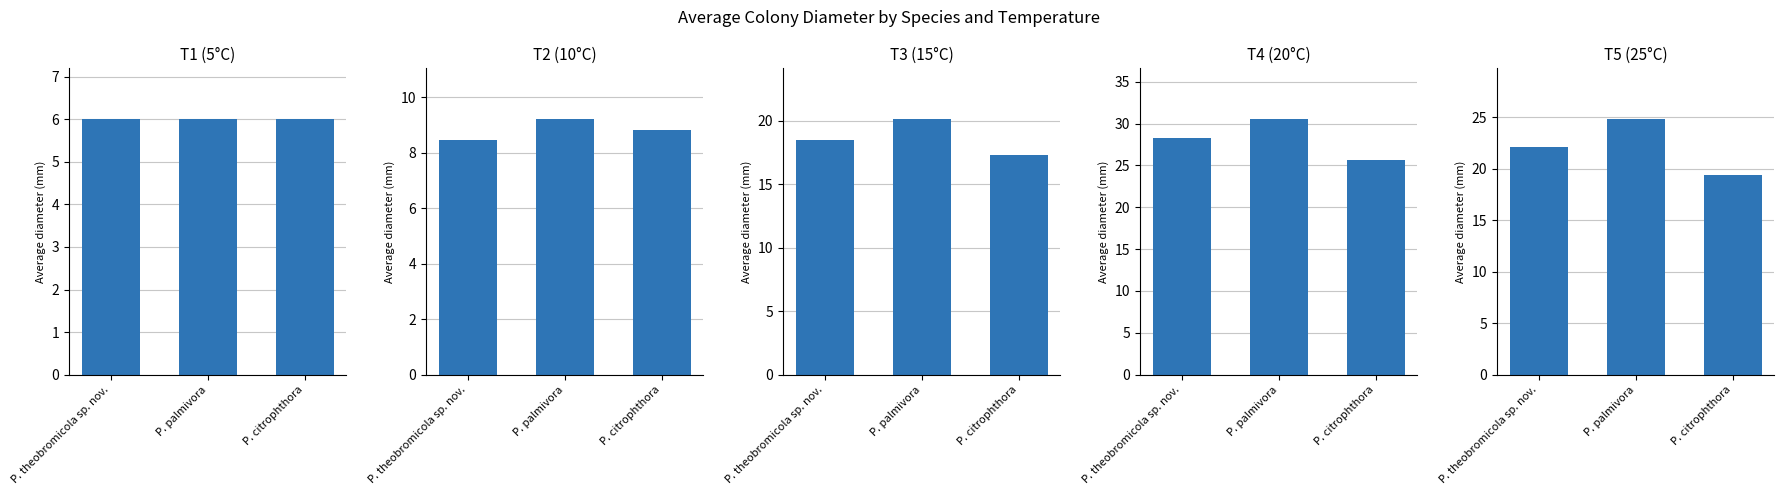

Between P. theobromicola sp. nov. and P. palmivora, which series saw the biggest shift?

T5 (25°C)